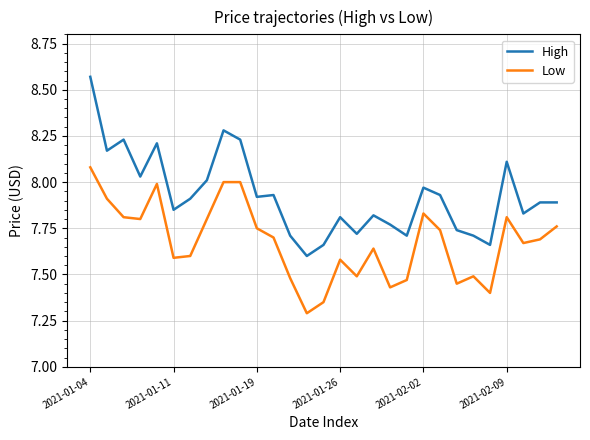

What is the difference between the maximum and minimum values in the High series?

1.0